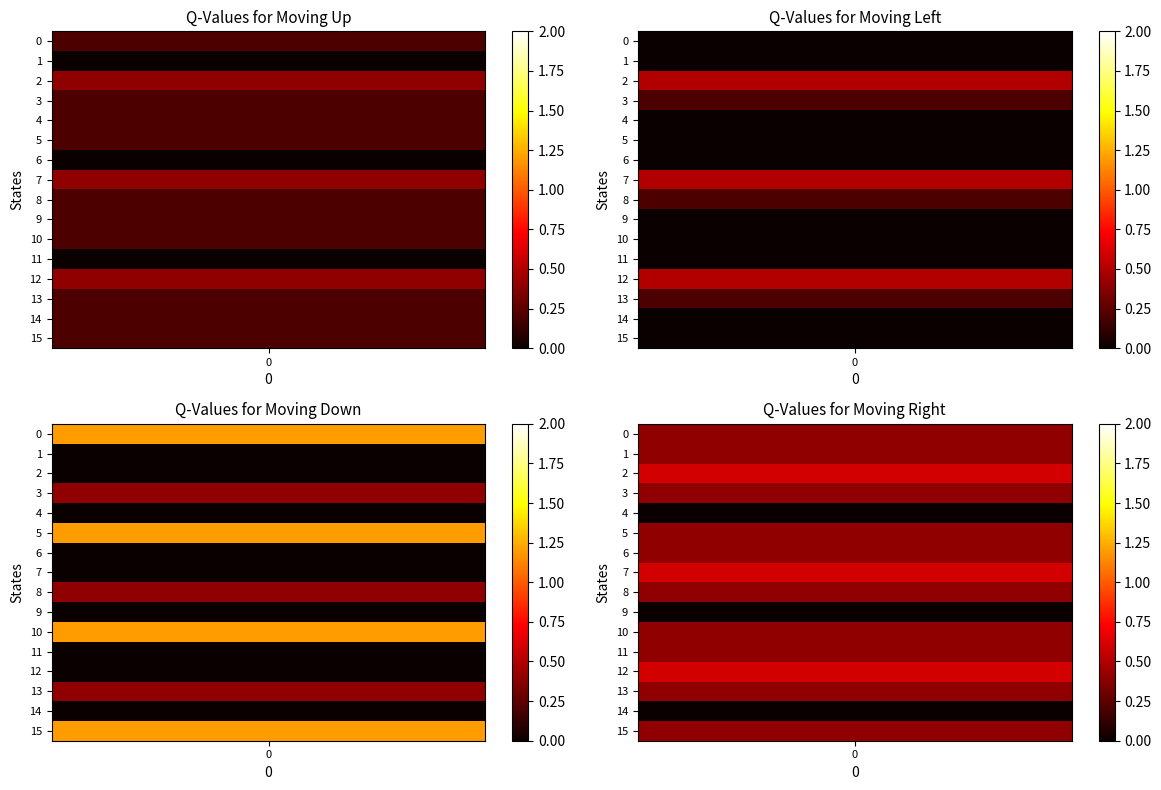

The Row 2 series shows -1 at 10. True or false?

False